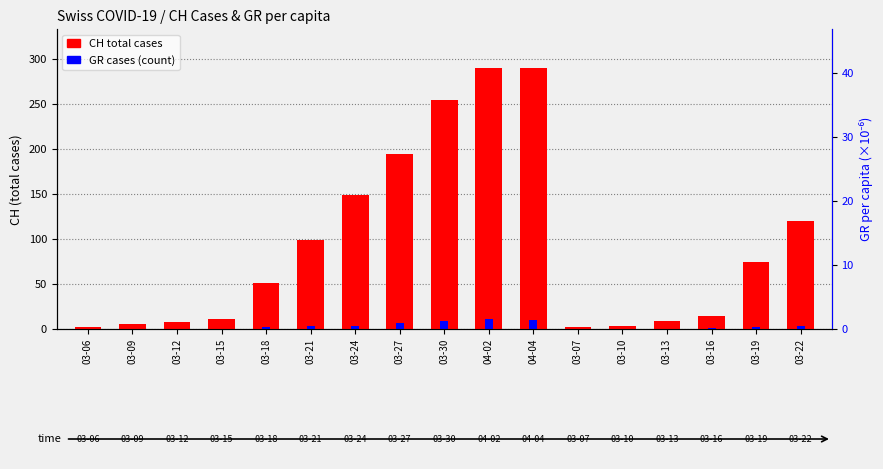

What is the sum of the GR_pc (per capita ×10⁶) values at 03-16 and 04-04?

31.2